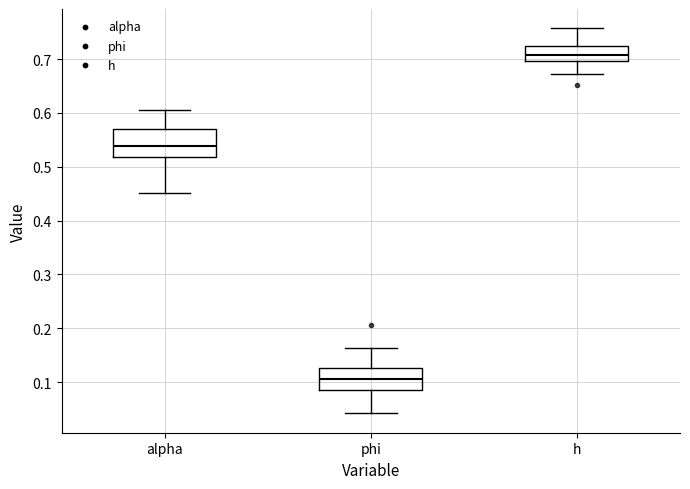

Reading left to right, read every box against the y-axis: the position of its median line, the range the box covers, and the ends of its whiskers. The values are not printed on the chart, so give them approximately, as read against the axis.

alpha: median 0.54, box 0.52 to 0.57, whiskers 0.45 to 0.61
phi: median 0.11, box 0.08 to 0.13, whiskers 0.04 to 0.16
h: median 0.71, box 0.70 to 0.72, whiskers 0.67 to 0.76